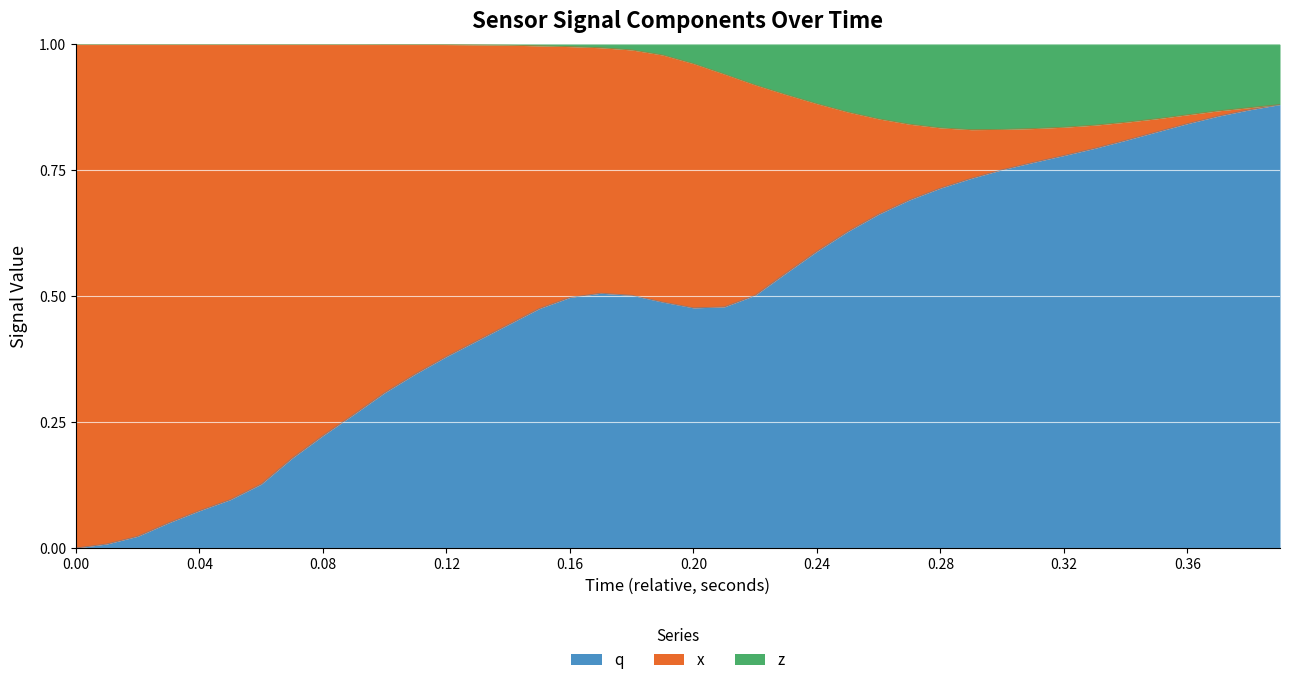

What are all the series names shown in the legend?

q, x, z